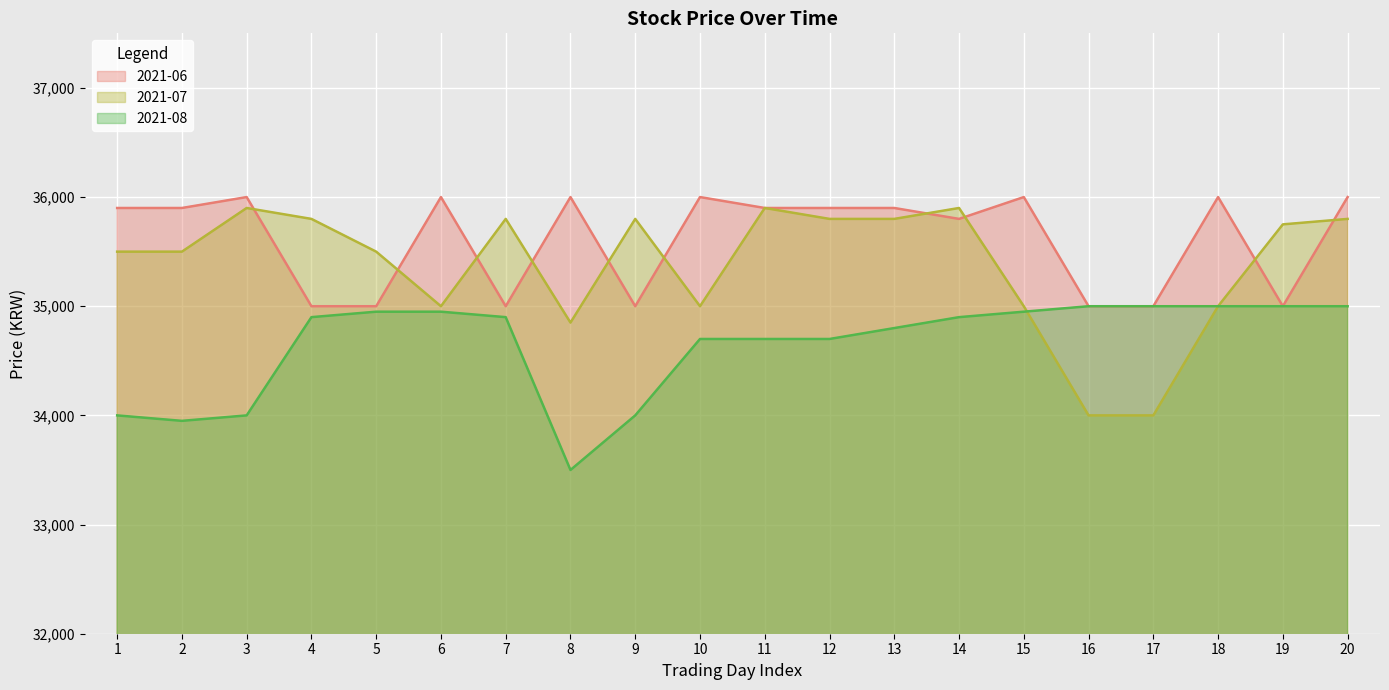

What is the sum of the 2021-07 values at 13 and 17?

69800